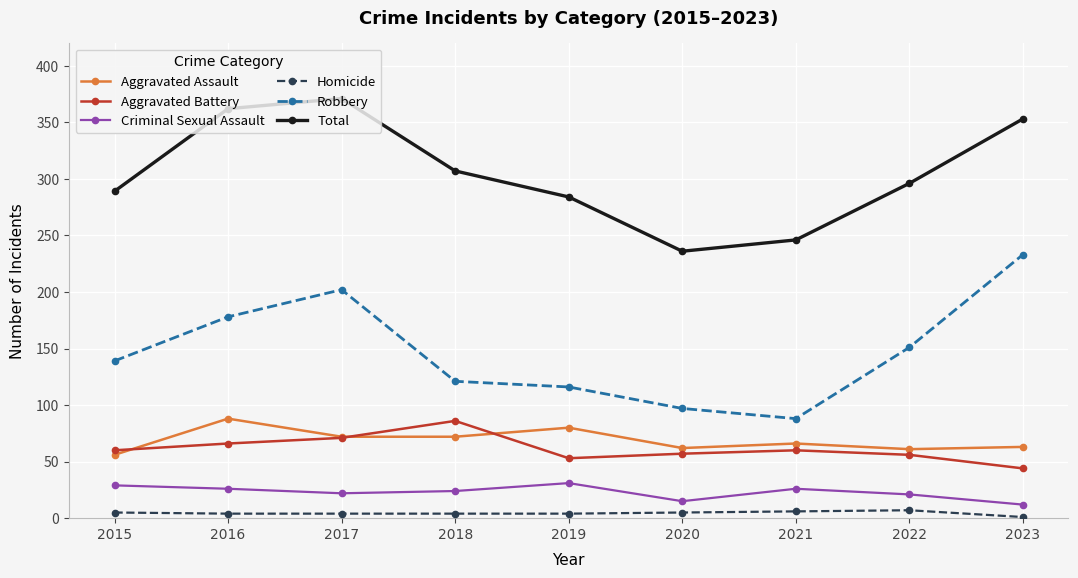

How many values in the Total series are below 296?

4